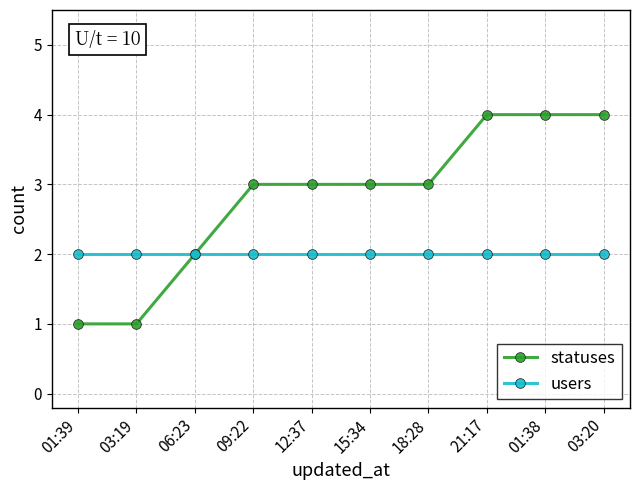

Rank the series by their average value, from highest to lowest.

statuses, users